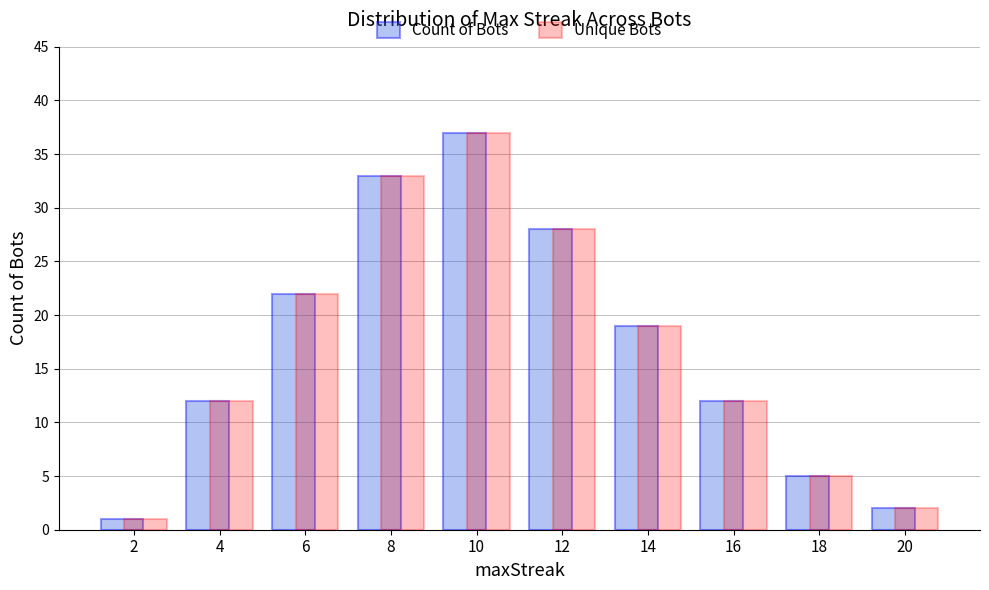

What is the value of the Count of Bots bar at the 3rd from the left?

22